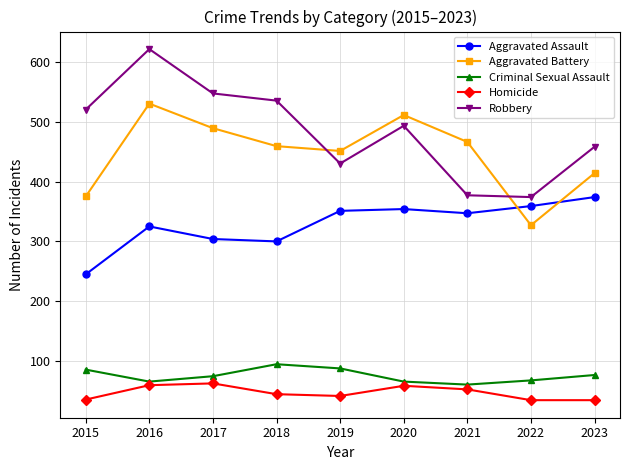

At which label does Aggravated Battery first exceed 459?

2016